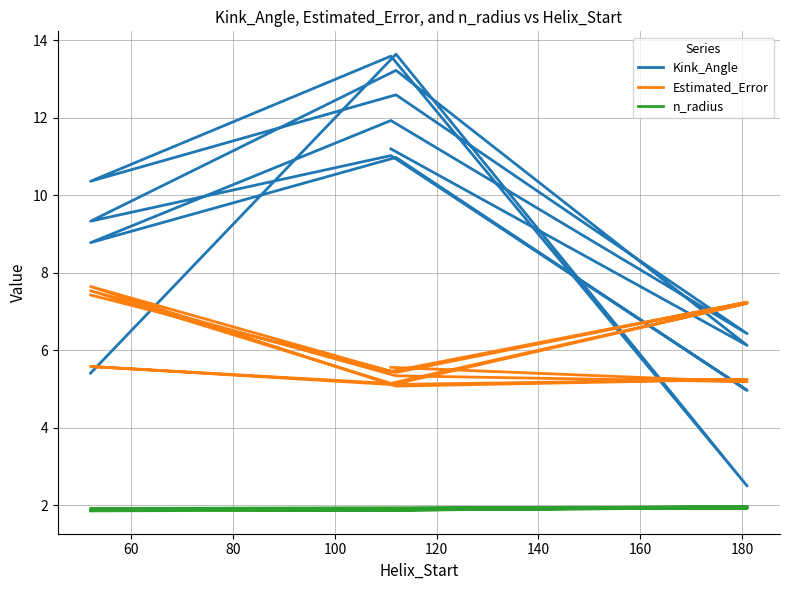

True or false: Kink_Angle has more than 1 points higher than both neighbors.

True